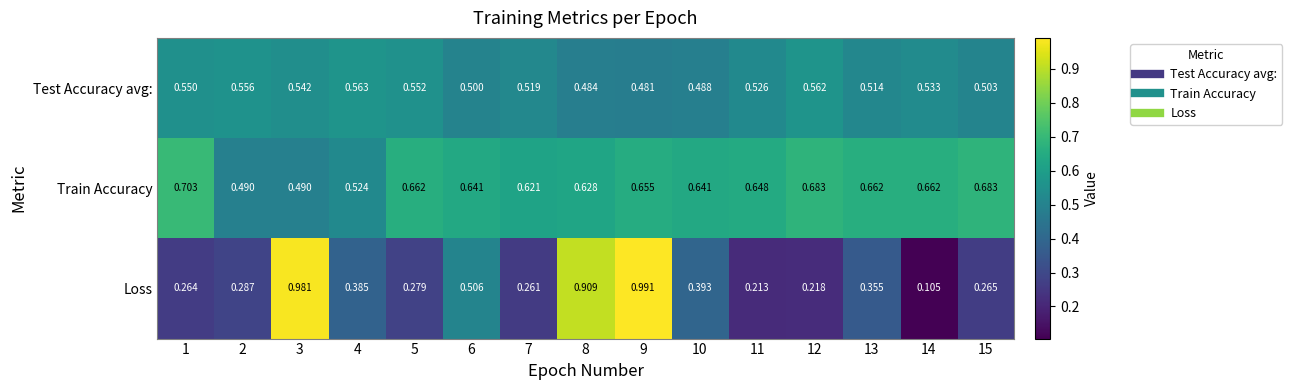

Is the value of Loss at 9 greater than the value of Train Accuracy at 8?

Yes